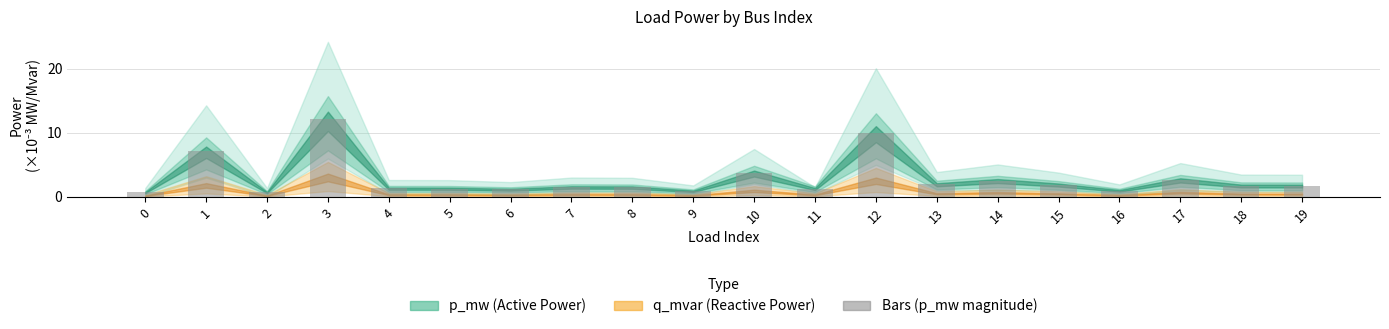

What is the difference between the values at 17 and 16?

1.7